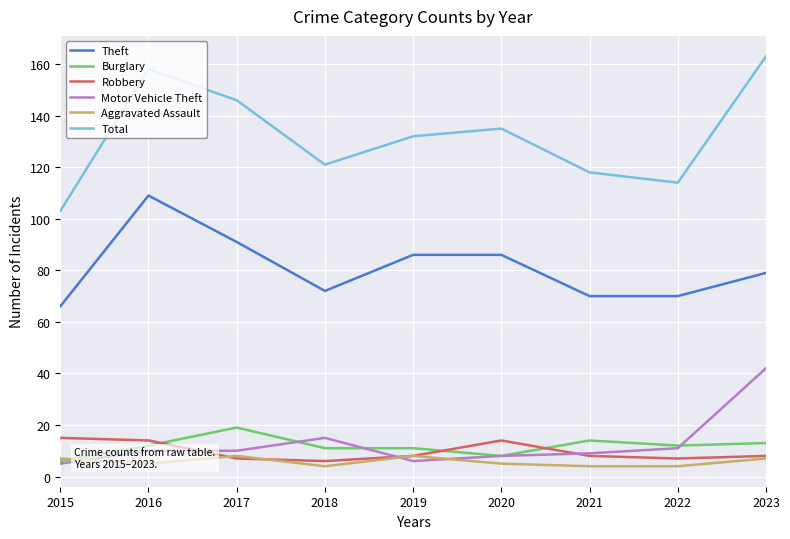

True or false: Burglary has a value of 30 at 2017.

False